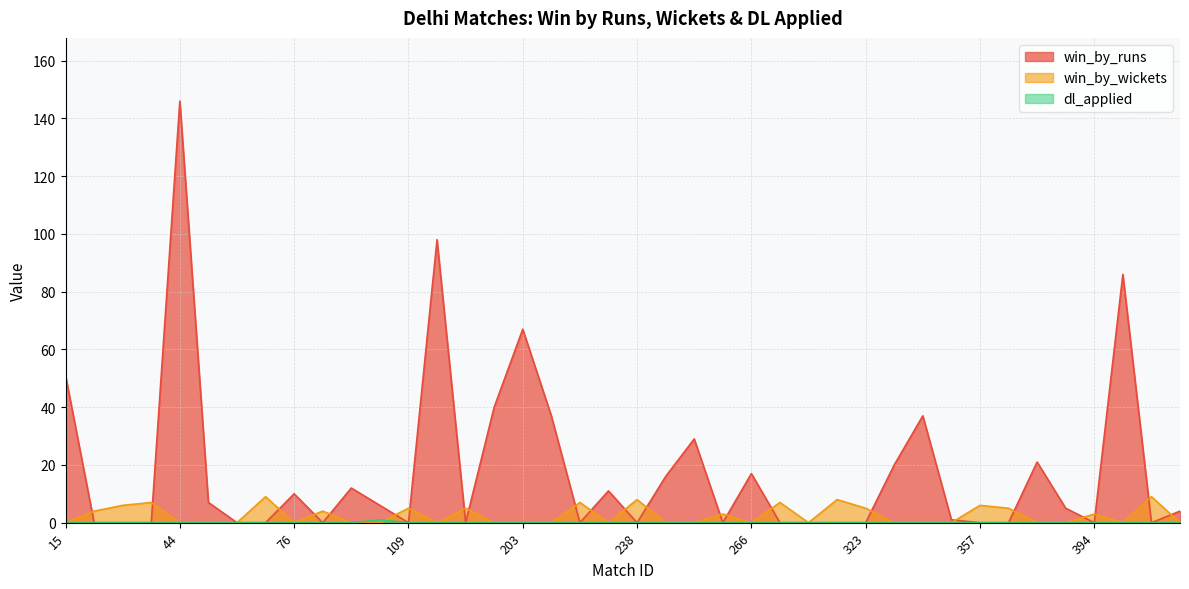

The value of dl_applied at 76 is 1. True or false?

False